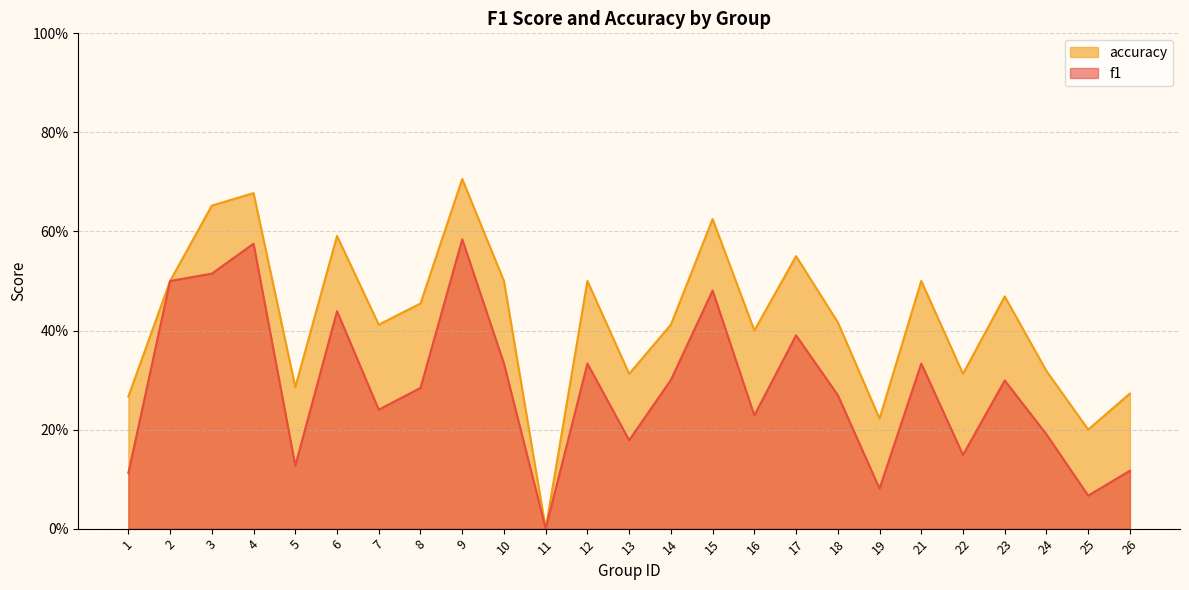

Which has a higher value, 25 or 12?

12